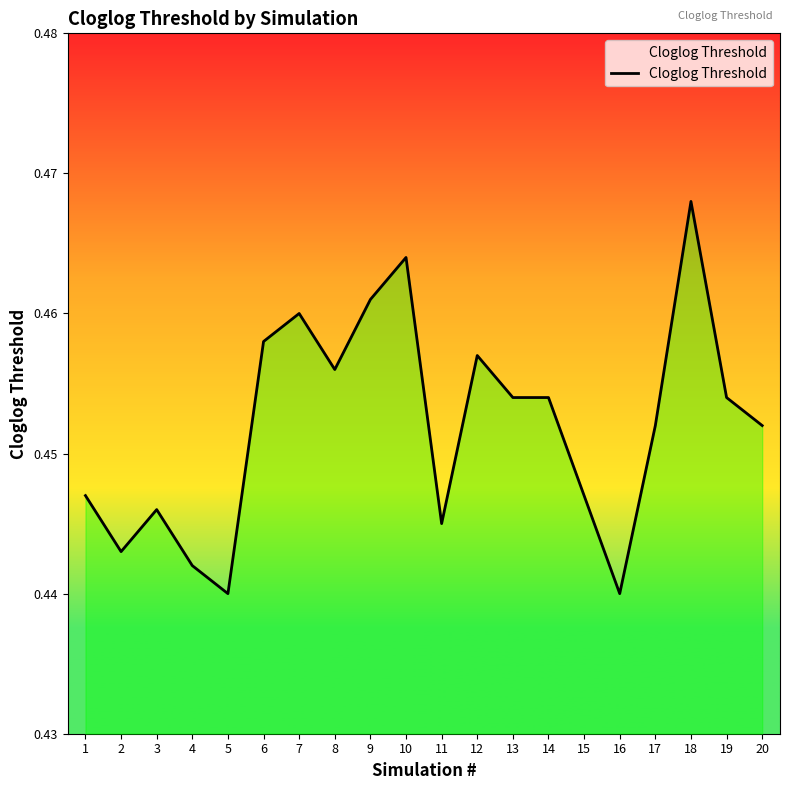

Which has a higher value, 13 or 20?

13